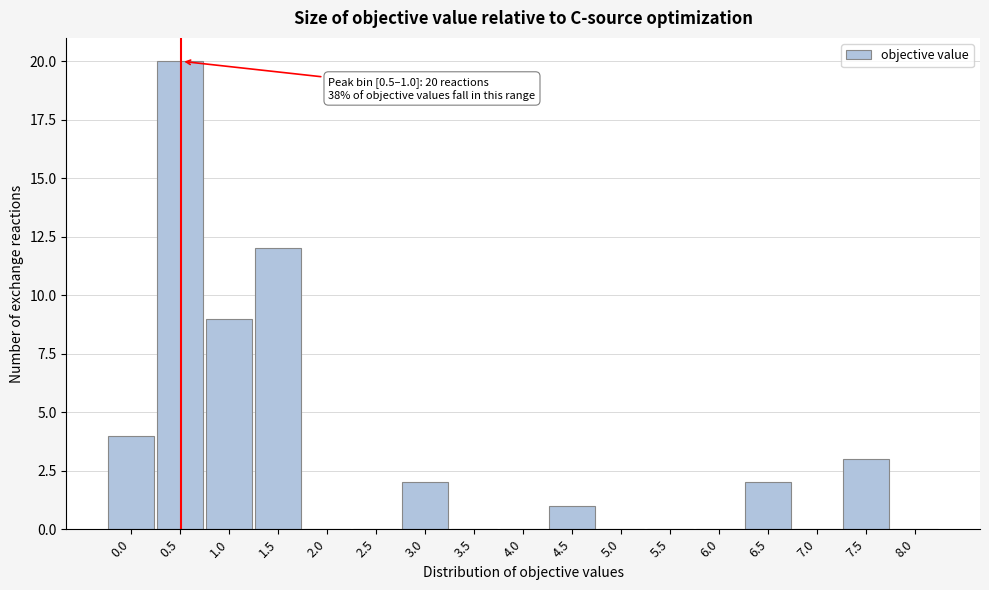

Reading left to right, what are all the values shown in this chart?

0.0=4	0.5=20	1.0=9	1.5=12	2.0=0	2.5=0	3.0=2	3.5=0	4.0=0	4.5=1	5.0=0	5.5=0	6.0=0	6.5=2	7.0=0	7.5=3	8.0=0